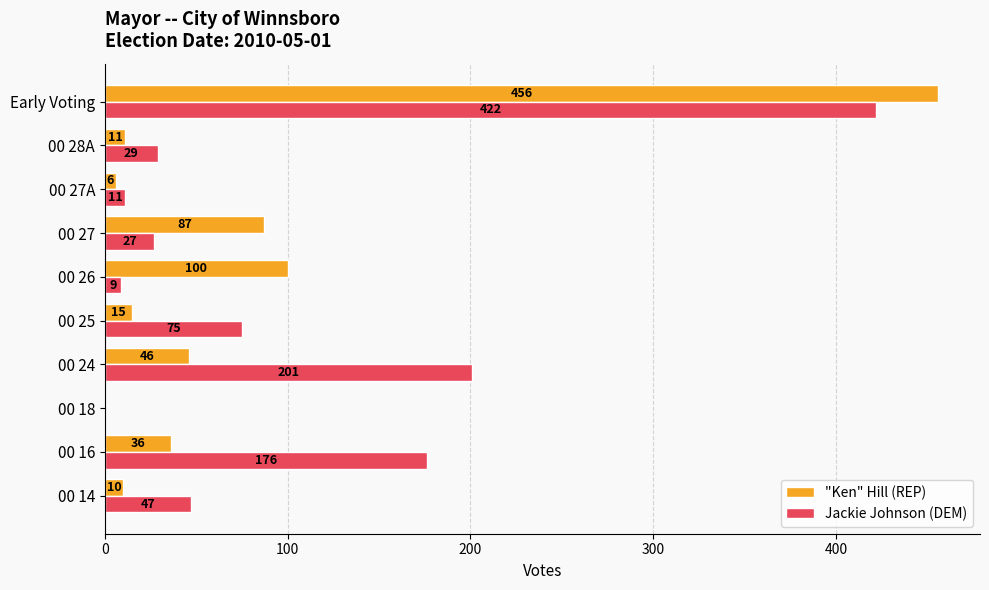

What is the sum of all "Ken" Hill (REP) values?

767